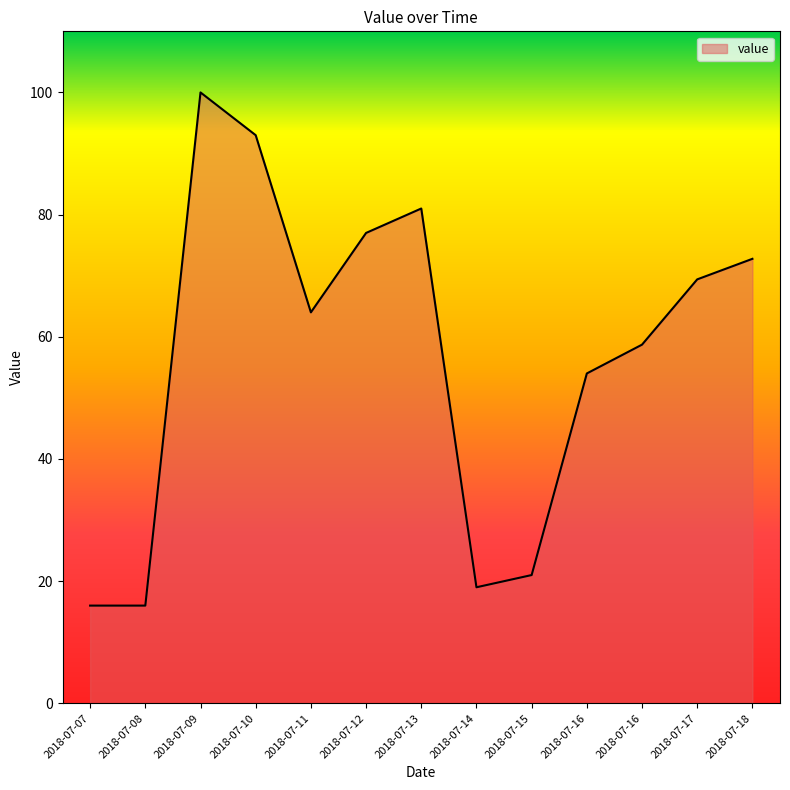

Rank the categories by value from lowest to highest.

2018-07-07, 2018-07-08, 2018-07-14, 2018-07-15, 2018-07-16, 2018-07-16, 2018-07-11, 2018-07-17, 2018-07-18, 2018-07-12, 2018-07-13, 2018-07-10, 2018-07-09